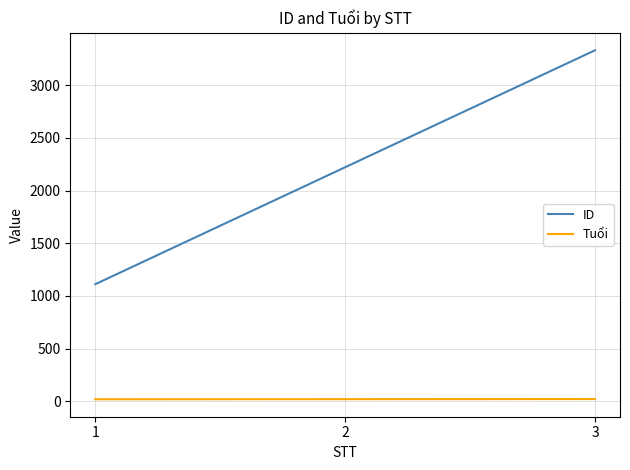

At which label is ID closest to 2222?

2